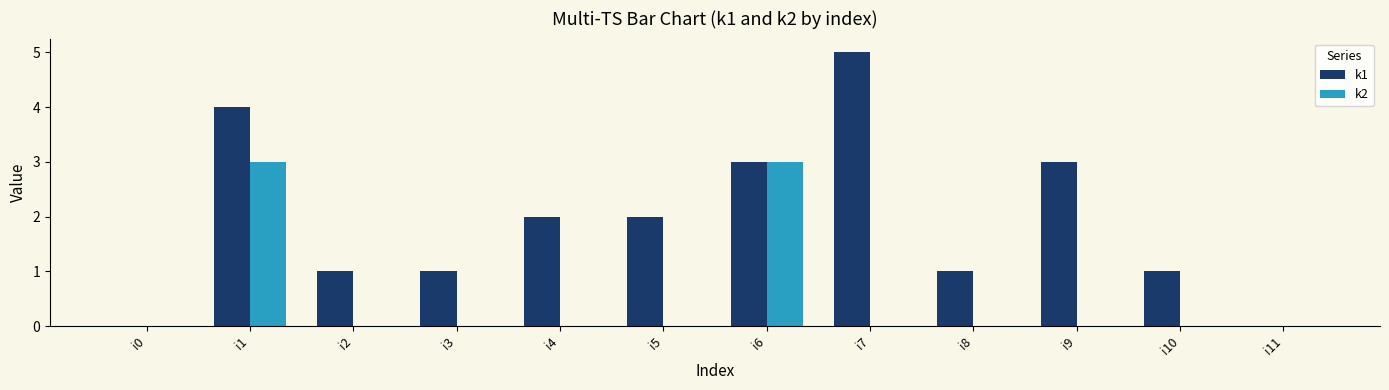

Is the value of k1 at i11 greater than the value of k2 at i1?

No